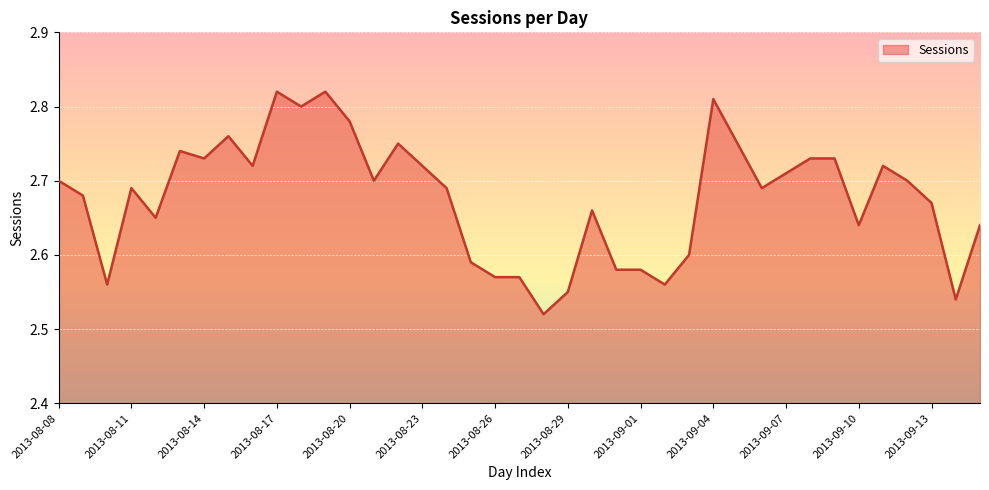

What is the difference between the maximum and minimum values?

0.3